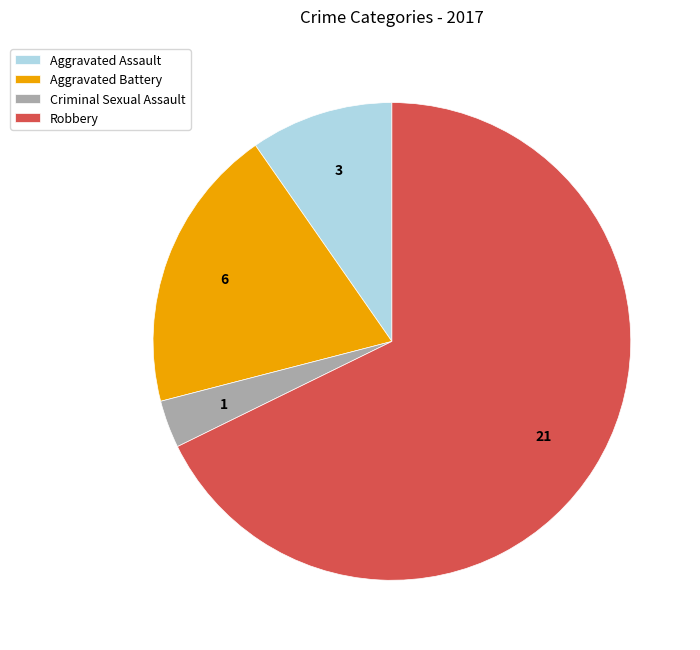

Do Criminal Sexual Assault and Aggravated Assault together represent more than half of the pie?

No